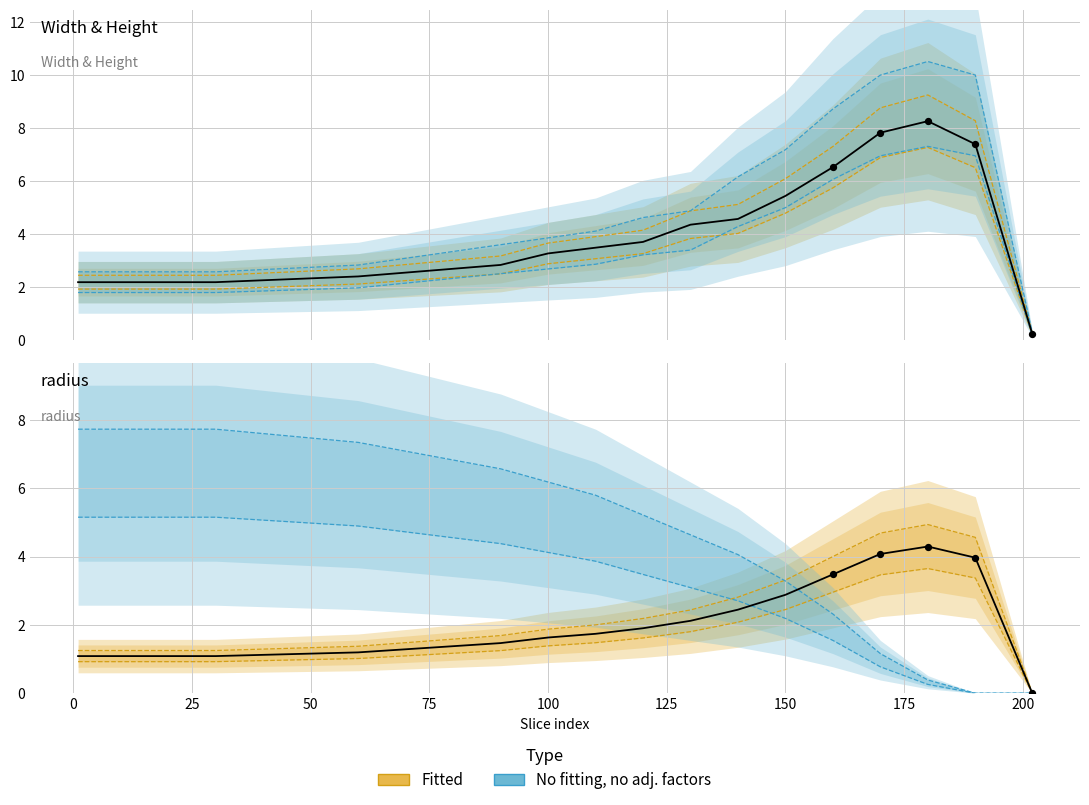

Is the value of Width (observed) at 75 greater than the value of radius (observed) at 25?

Yes